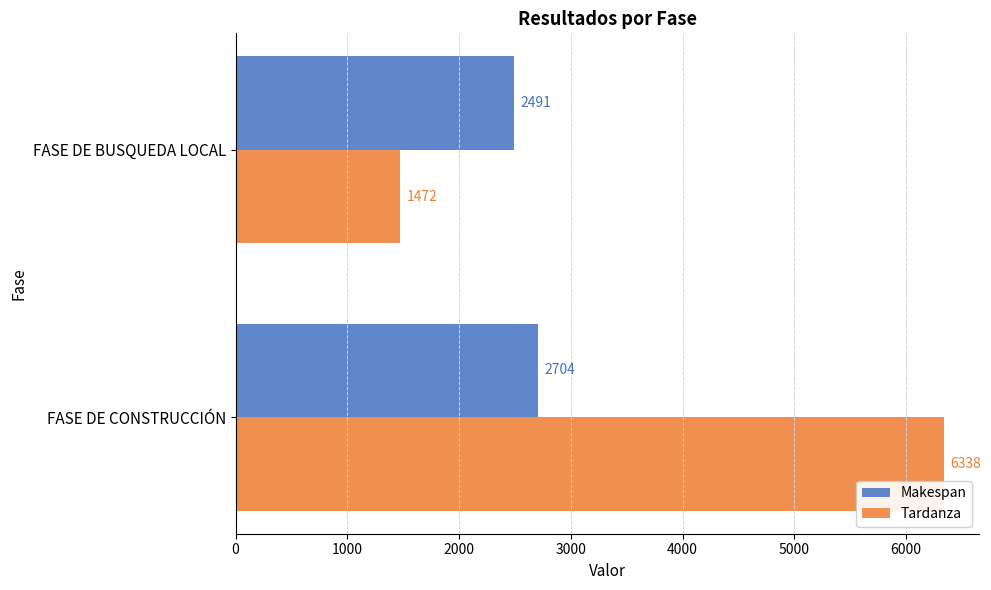

True or false: Makespan has a value of 678 at FASE DE CONSTRUCCIÓN.

False